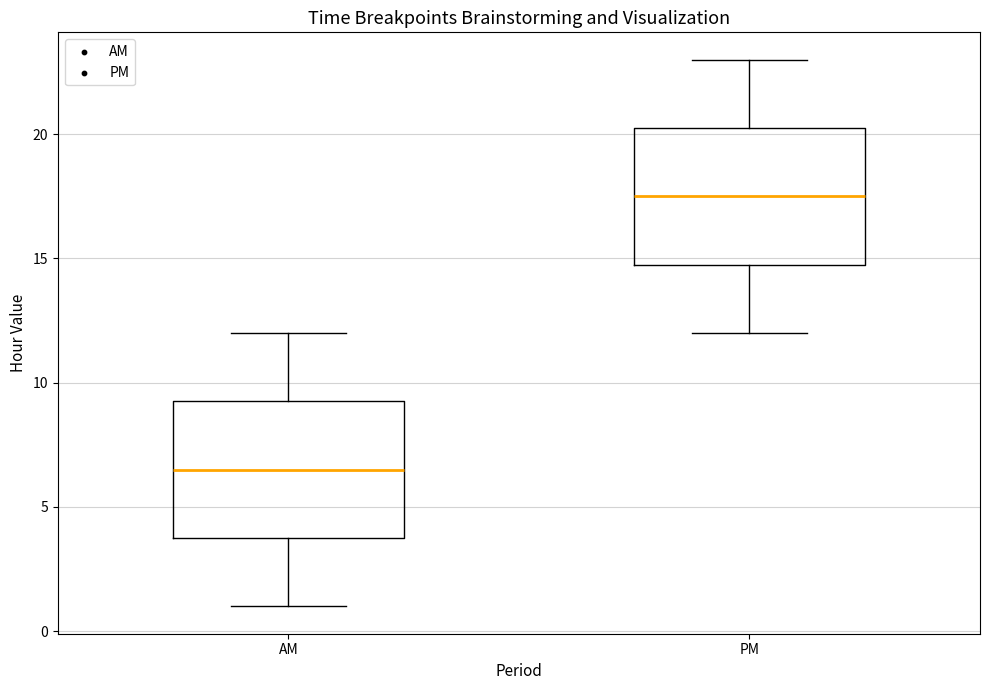

Where does the lower whisker of the box for PM end on the y-axis? The values are not printed on the chart, so give them approximately, as read against the axis.

12.0